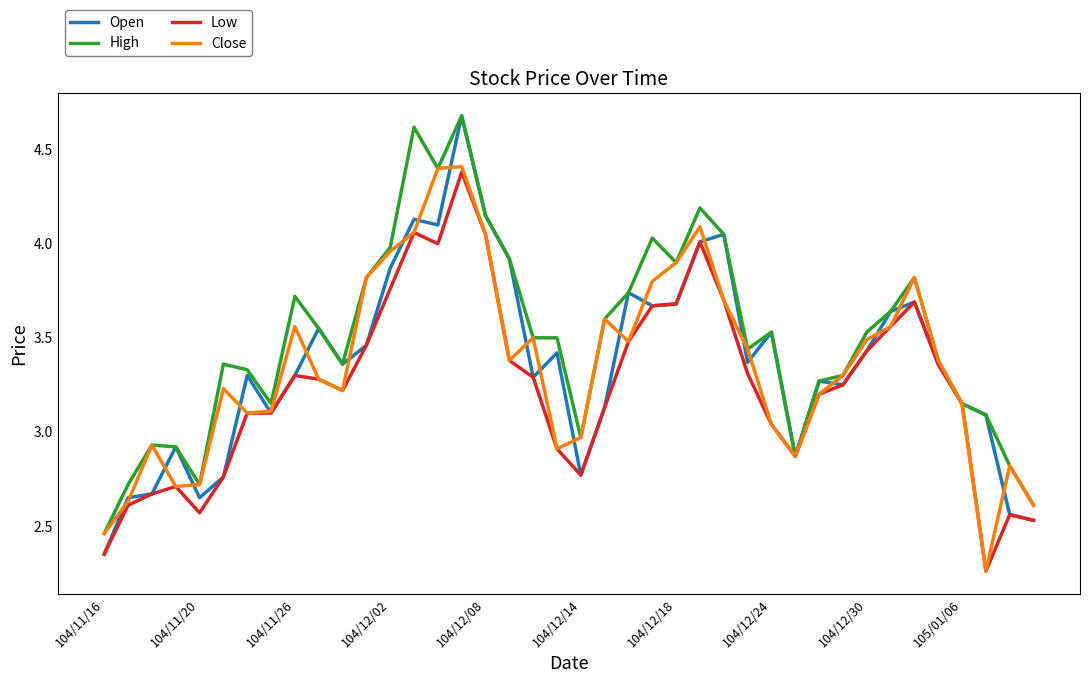

What is the highest value of the Open series?

4.7